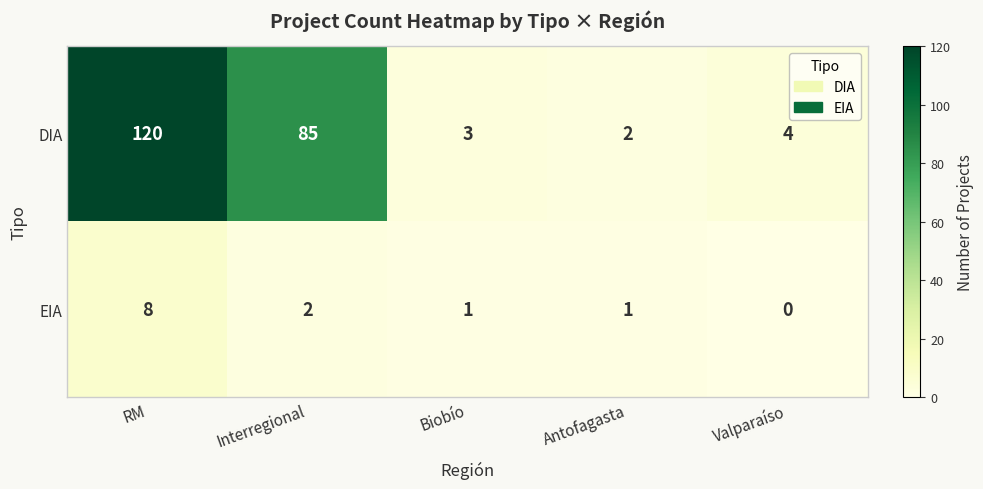

At which category is the sum across all series the highest?

RM